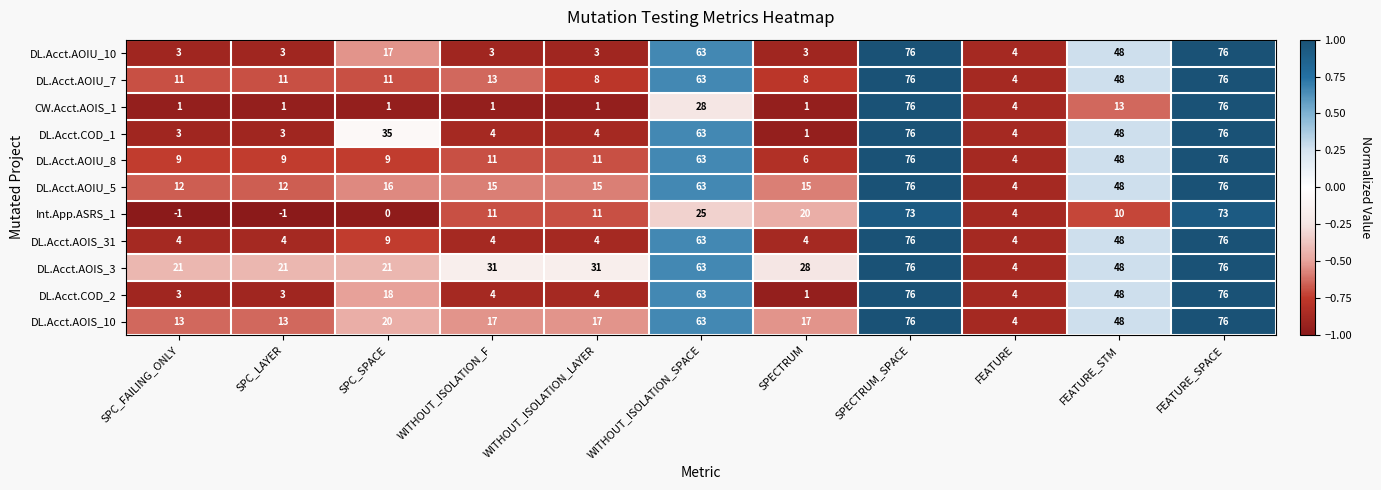

How many values in Int.App.ASRS_1 are below zero?

2